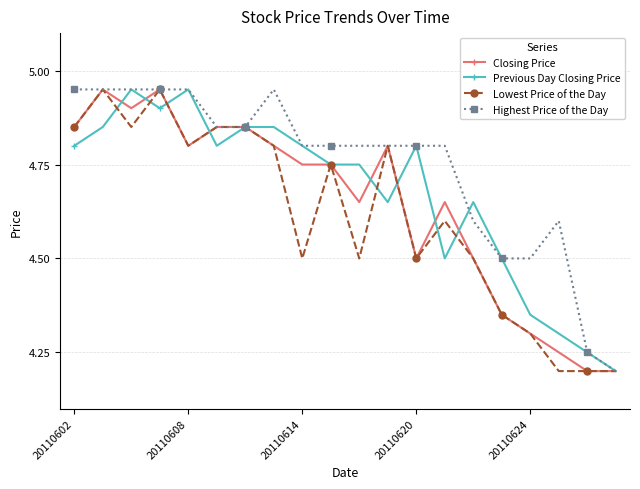

True or false: Lowest Price of the Day has more than 1 points higher than both neighbors.

True